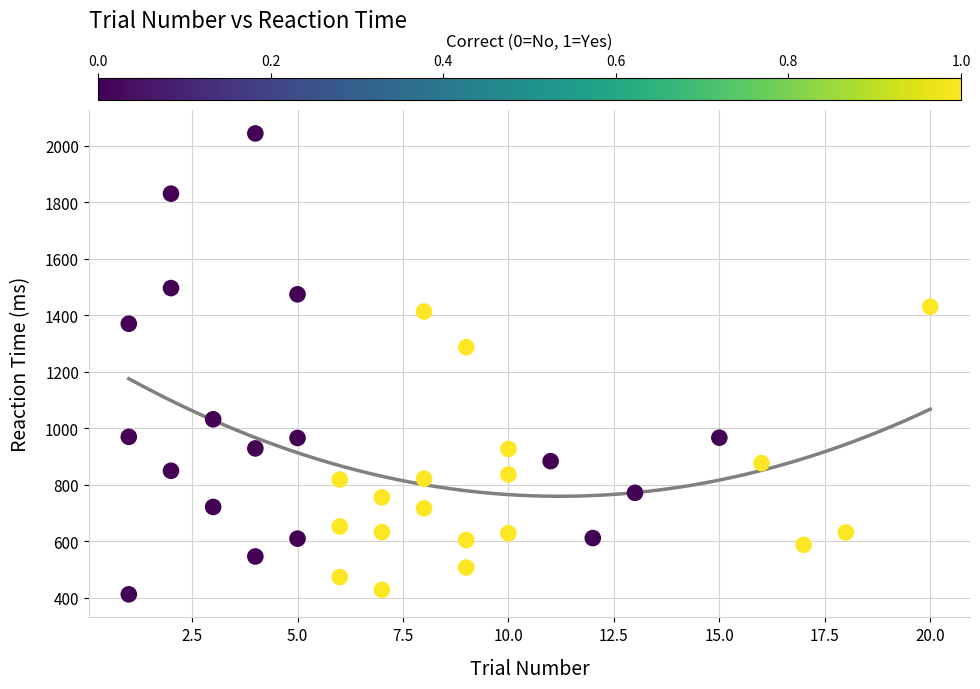

What Y value in the scatter plot is closest to 1228?

1287